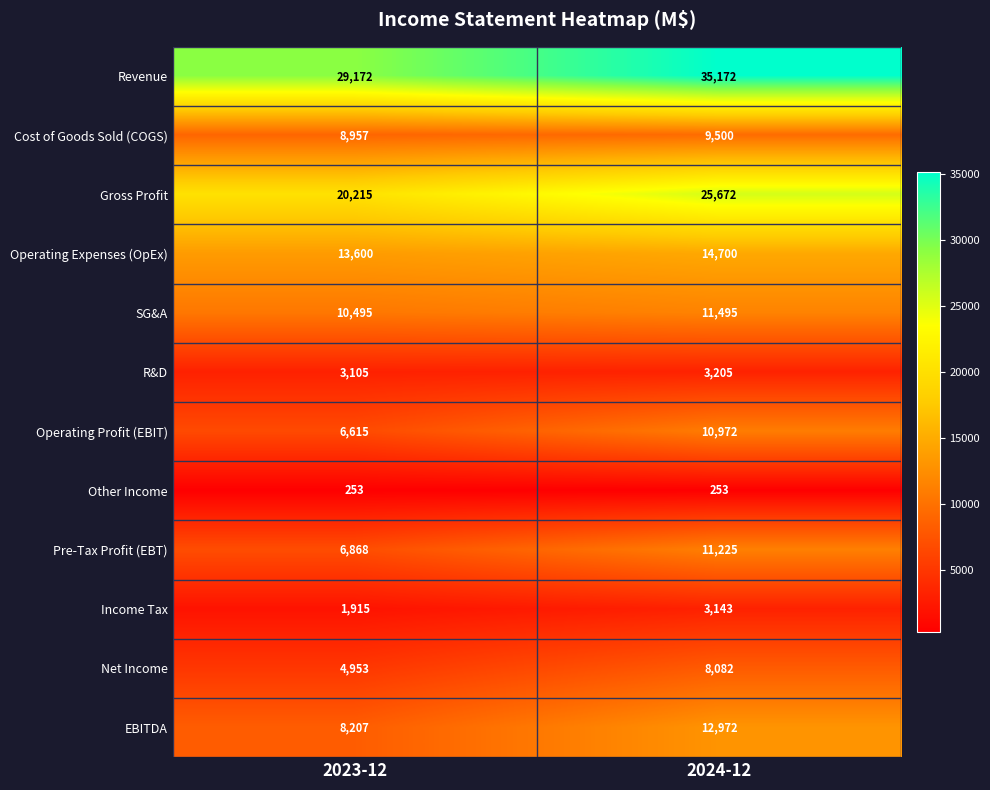

What is the total value across all series at 2024-12?

146391